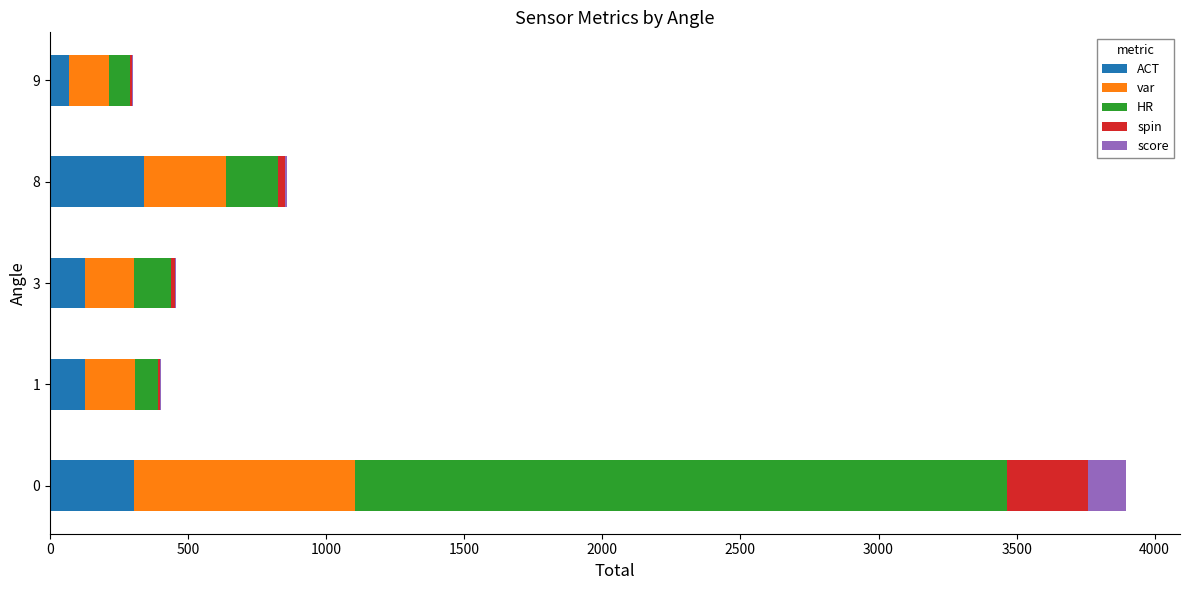

How many distinct data groups are displayed?

5